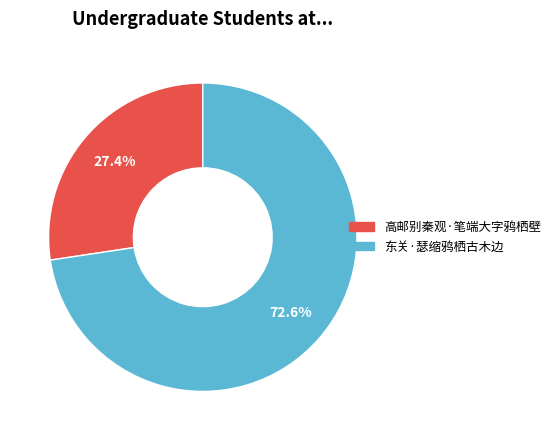

What is the largest slice in the pie chart?

东关·瑟缩鸦栖古木边